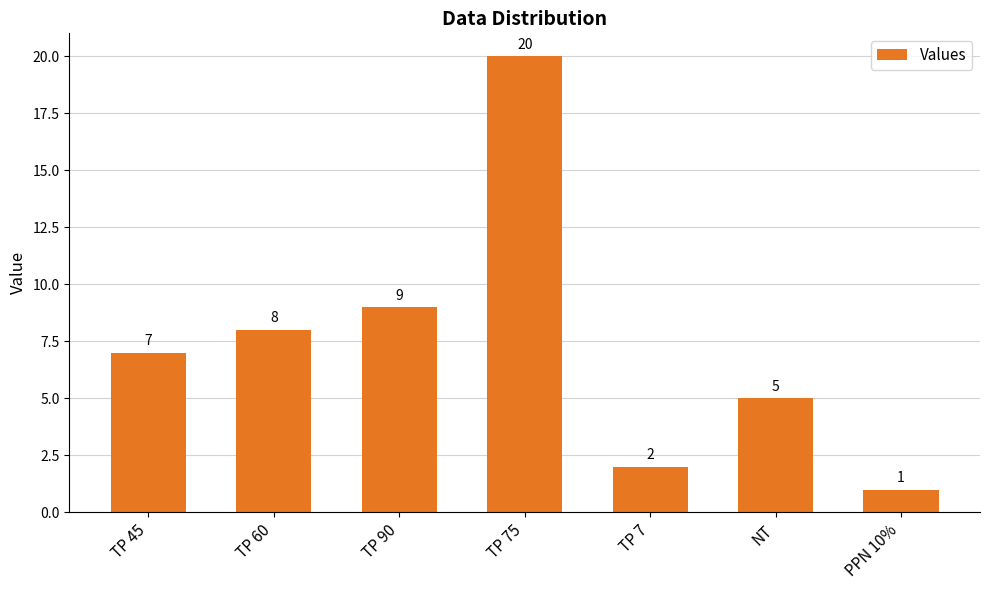

What is the change in value from TP 45 to TP 75?

+13